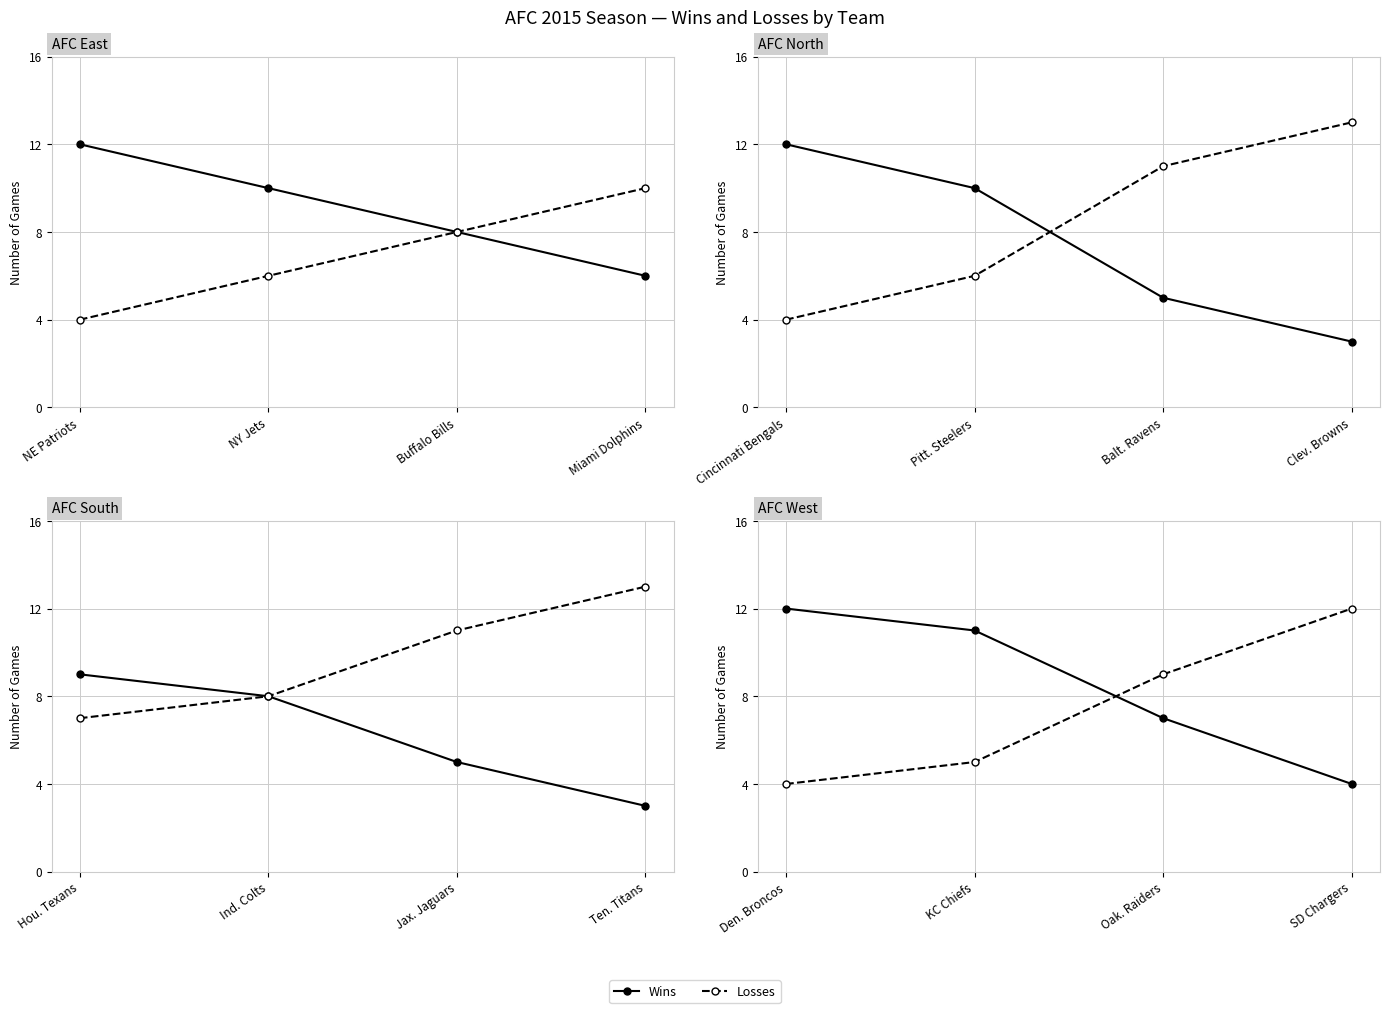

The Wins series shows 18 at KC Chiefs. True or false?

False